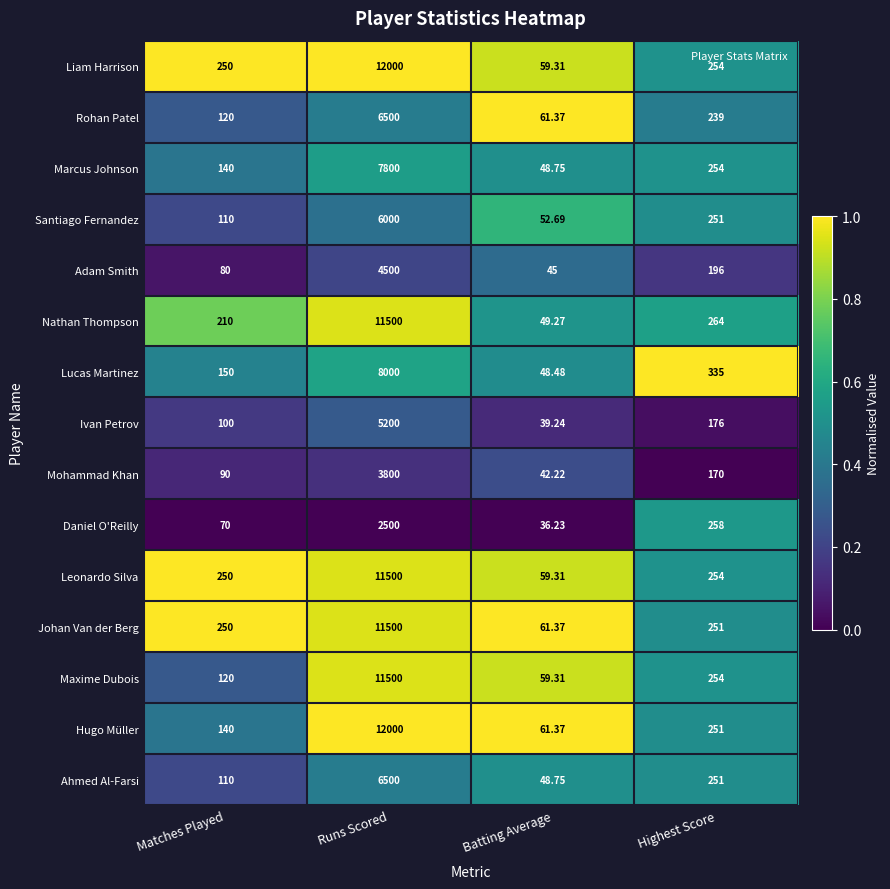

Between Matches Played and Highest Score, which series saw the biggest shift?

Daniel O'Reilly